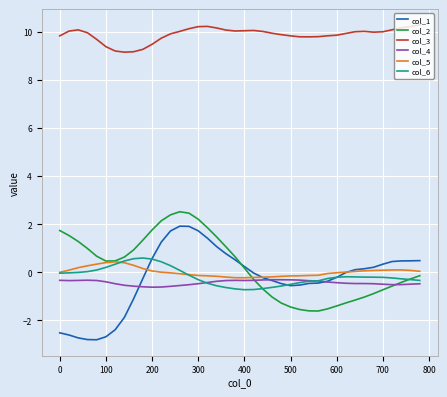

What are all the series names shown in the legend?

col_1, col_2, col_3, col_4, col_5, col_6